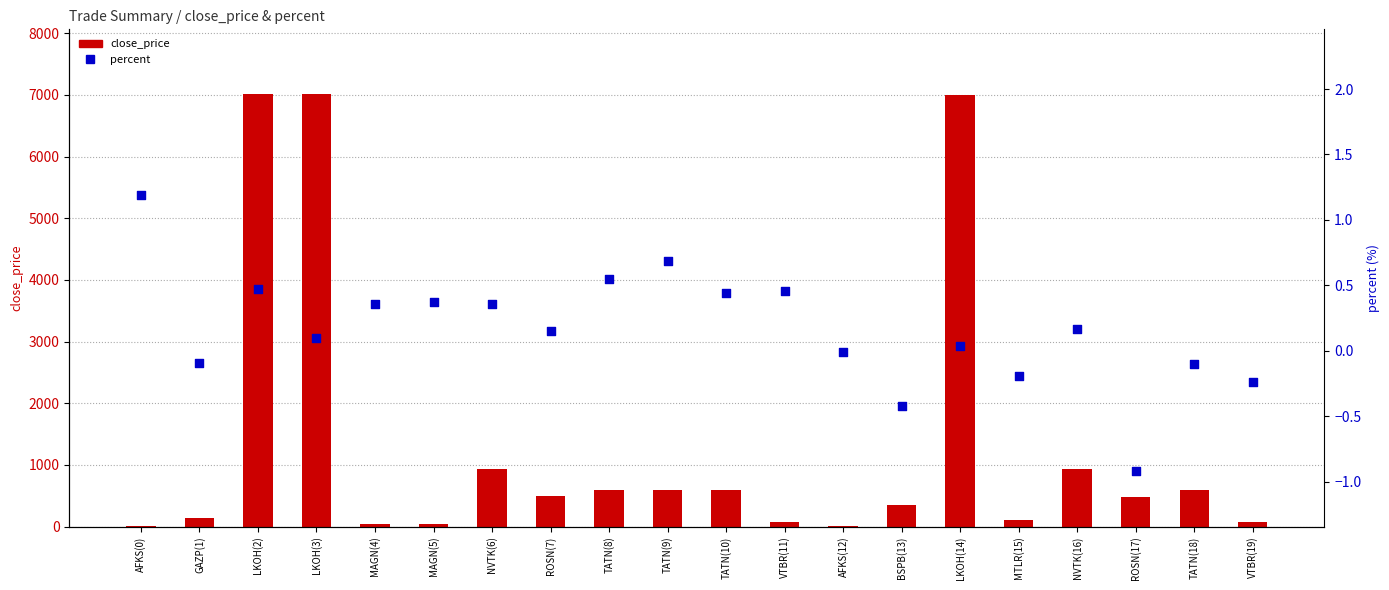

At how many categories does at least one series exceed 2194?

3